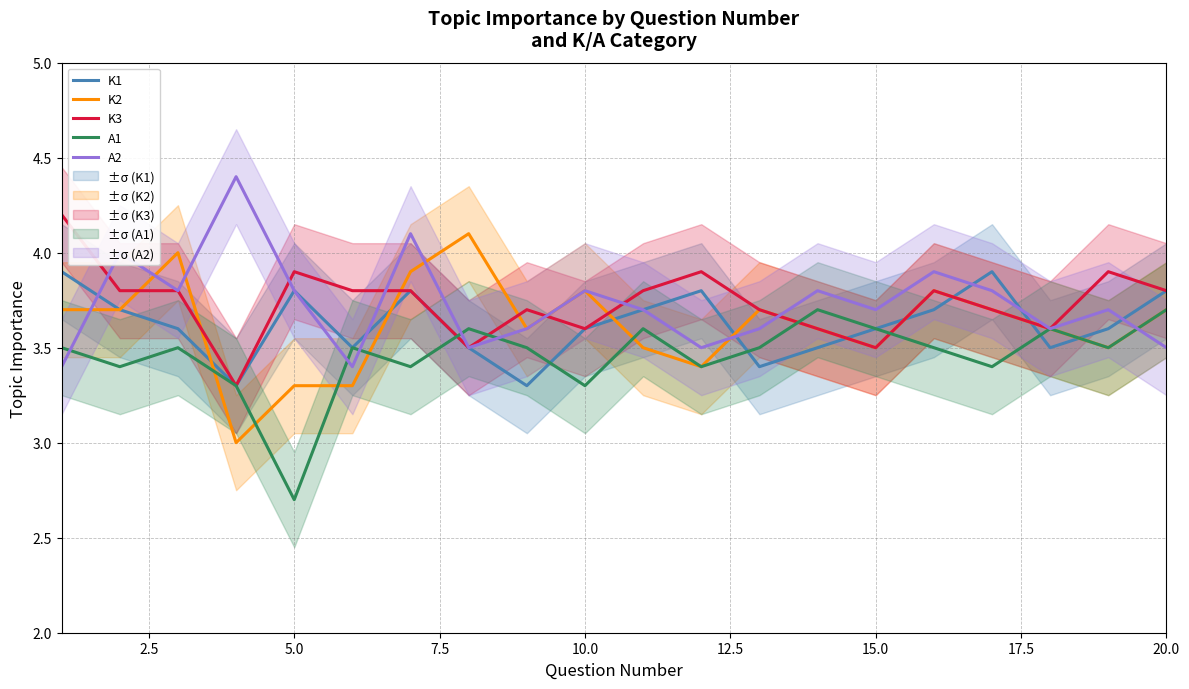

Which series has the largest range (max minus min)?

K2